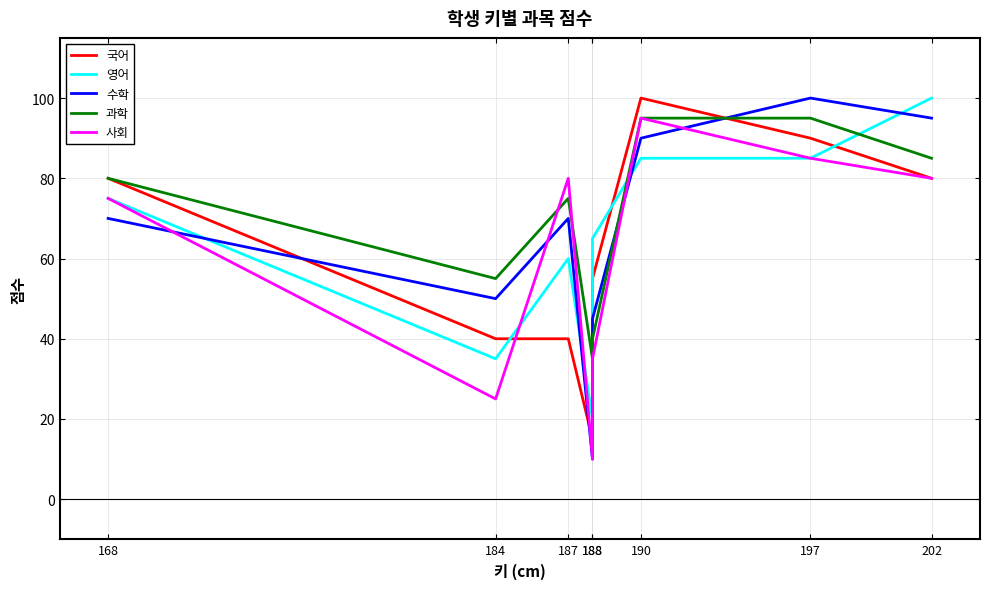

Does the chart have visible grid lines?

Yes